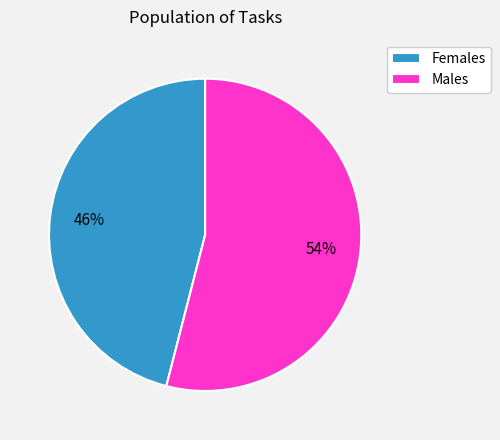

Is the sum of Males and Females greater than half?

Yes